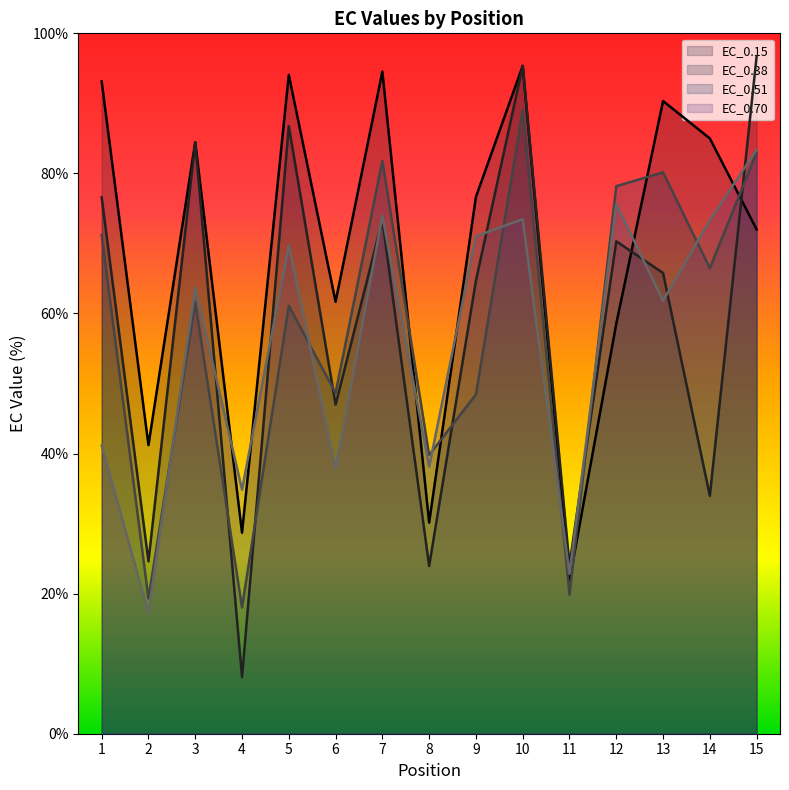

Reading left to right, transcribe all the data shown in this chart.

EC_0.15: 1=93.1	2=41.2	3=84.5	4=28.7	5=94.1	6=61.7	7=94.5	8=30.1	9=76.6	10=95.4	11=21.9	12=58.5	13=90.3	14=85.0	15=72.0
EC_0.38: 1=76.6	2=24.6	3=84.5	4=8.1	5=86.8	6=47.0	7=73.3	8=23.9	9=64.7	10=95.3	11=24.1	12=70.3	13=65.8	14=34.0	15=96.7
EC_0.51: 1=71.2	2=19.3	3=61.6	4=18.0	5=61.1	6=48.6	7=81.8	8=39.8	9=48.4	10=89.0	11=19.9	12=78.2	13=80.2	14=66.5	15=83.0
EC_0.70: 1=41.1	2=17.2	3=63.7	4=34.9	5=69.7	6=37.8	7=73.9	8=38.1	9=71.0	10=73.5	11=22.8	12=75.6	13=61.8	14=73.3	15=83.4